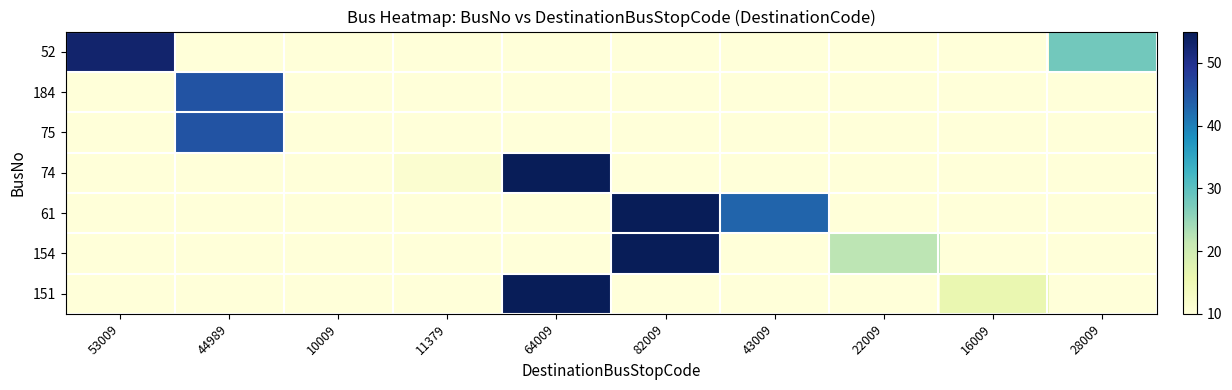

Rank the series by their maximum value, from highest to lowest.

61, 154, 74, 151, 52, 184, 75